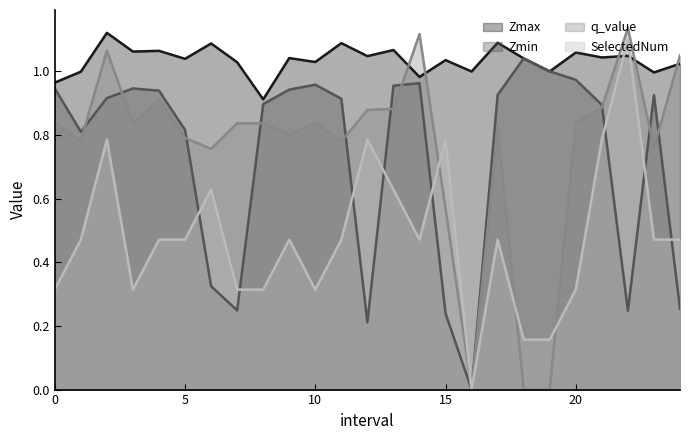

How many lines are shown in the chart?

4